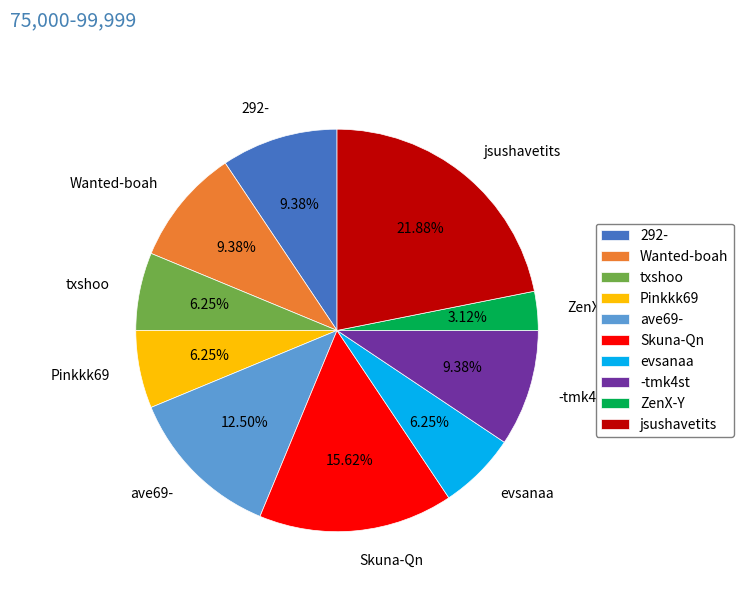

Which category has the biggest portion of the pie?

jsushavetits